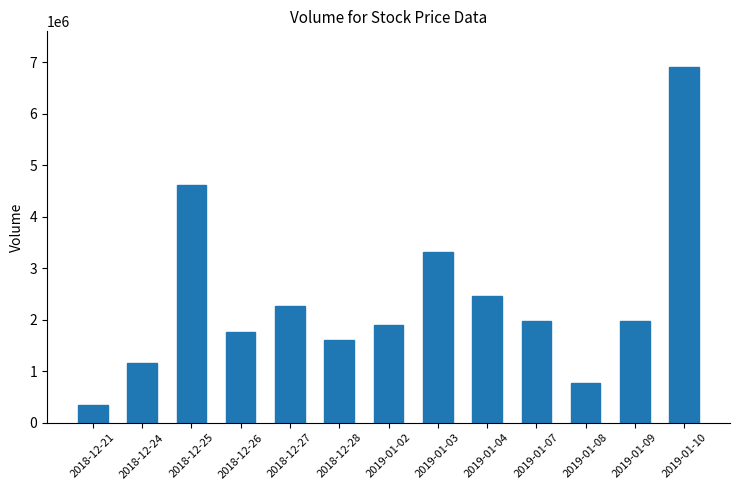

What is the label of the 13th bar from the right?

2018-12-21